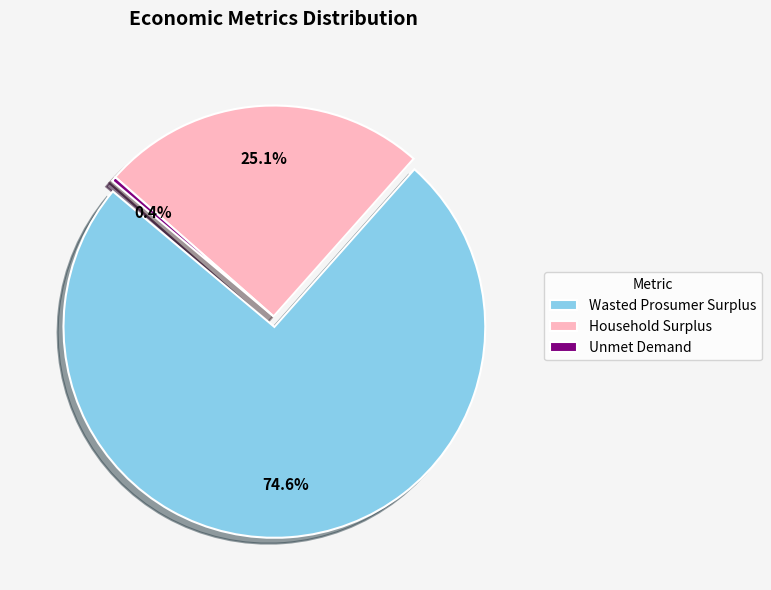

What is the change in value from Wasted Prosumer Surplus to Household Surplus?

-16900918.5